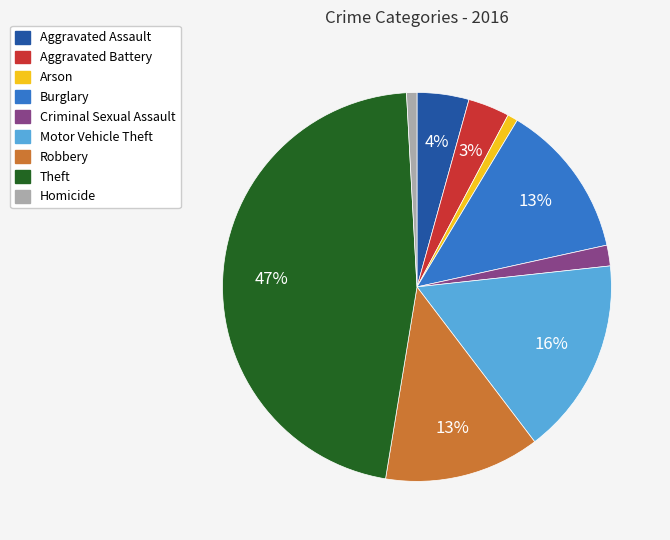

Does Aggravated Assault account for over 50% of the chart?

No